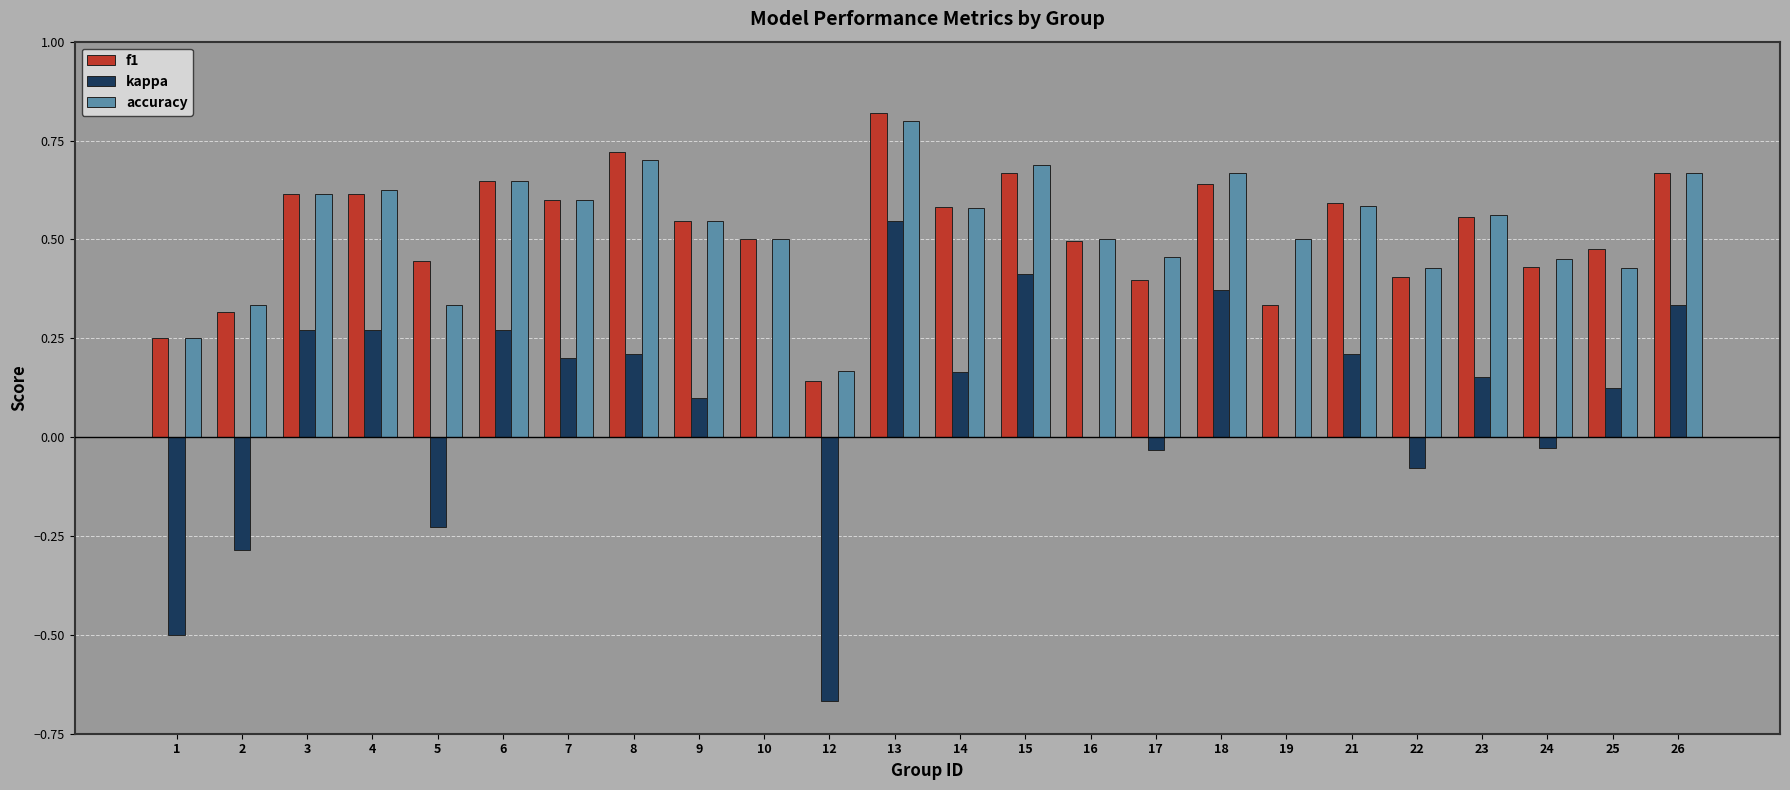

Which label corresponds to the largest value in the chart?

13